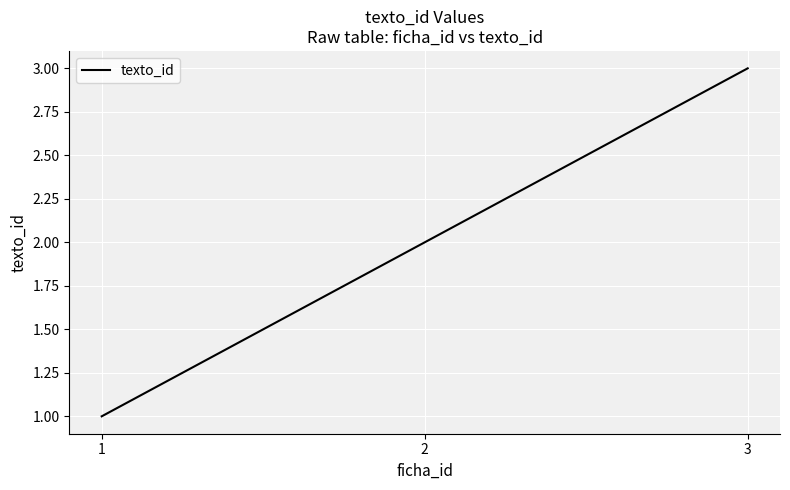

List the labels in order of value, largest first.

3, 2, 1